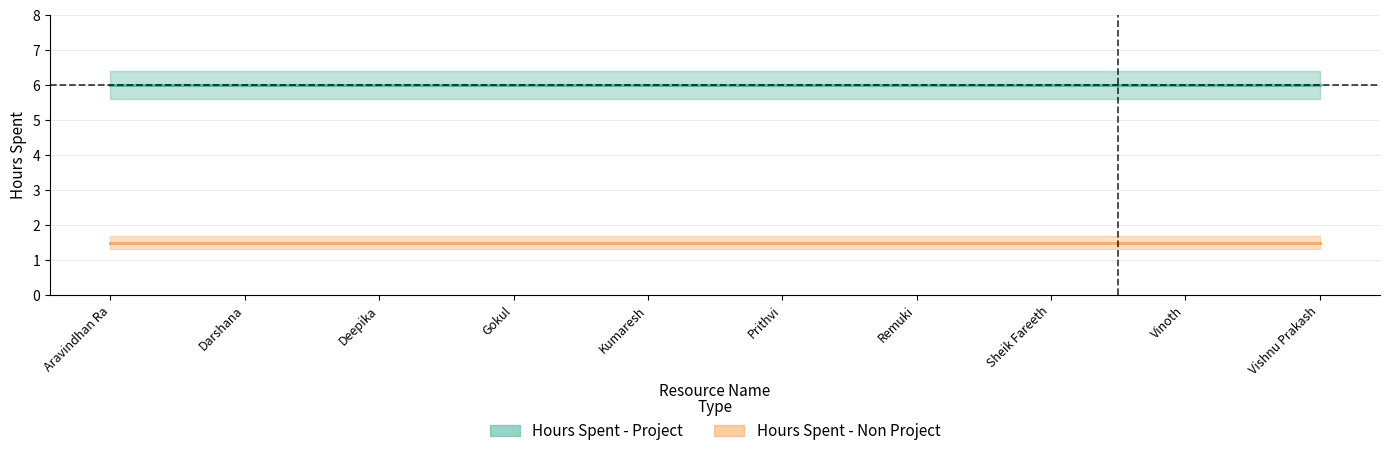

How many data points does each series have?

10